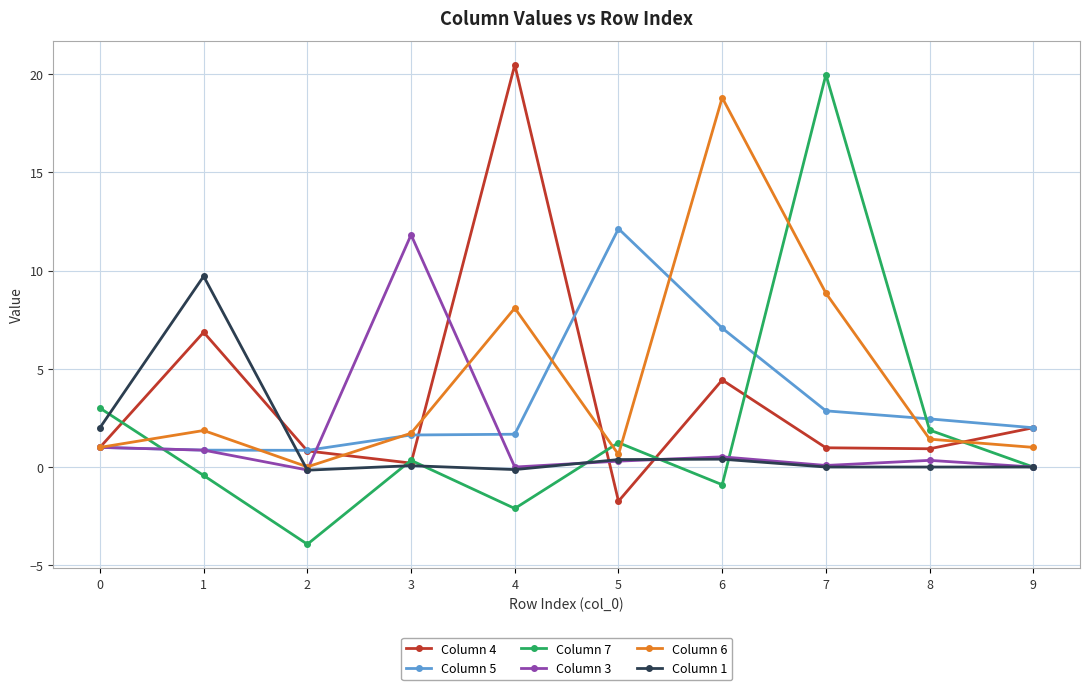

True or false: Column 1 has a value of 2.0 at 0.

True